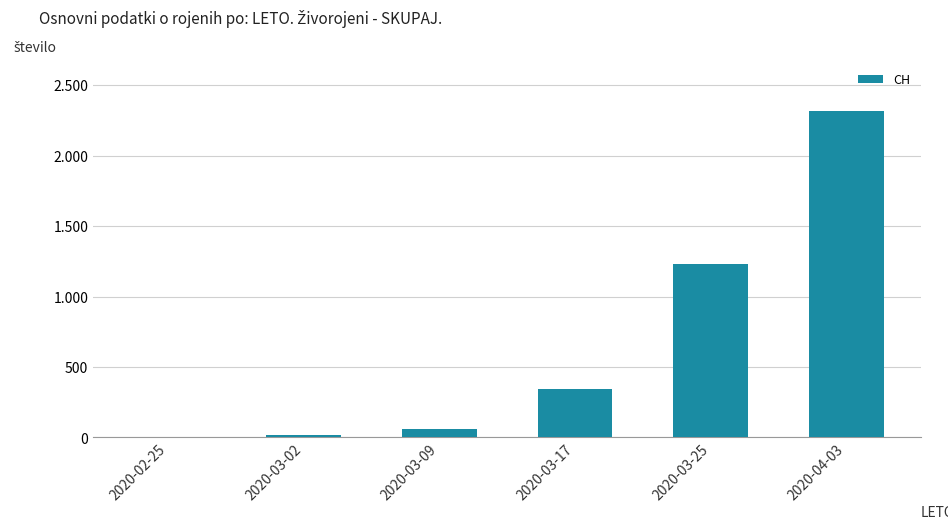

Does the chart contain any negative values?

No